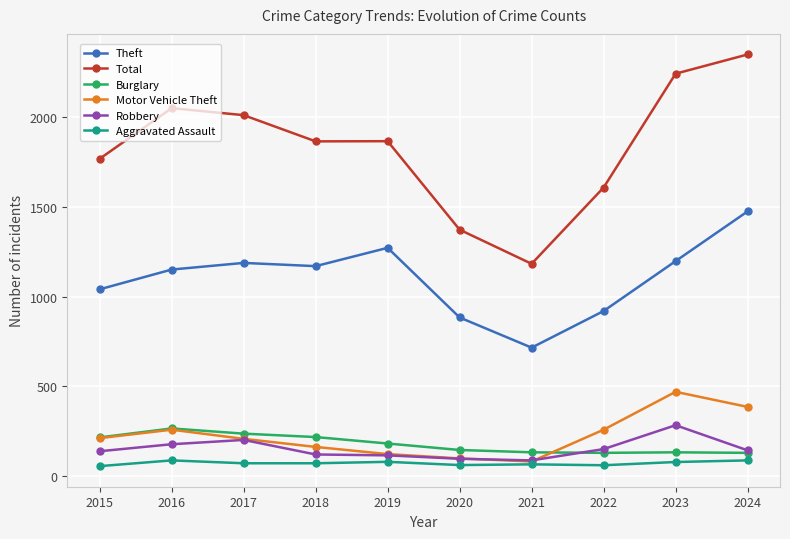

At which category is the sum across all series the highest?

2024